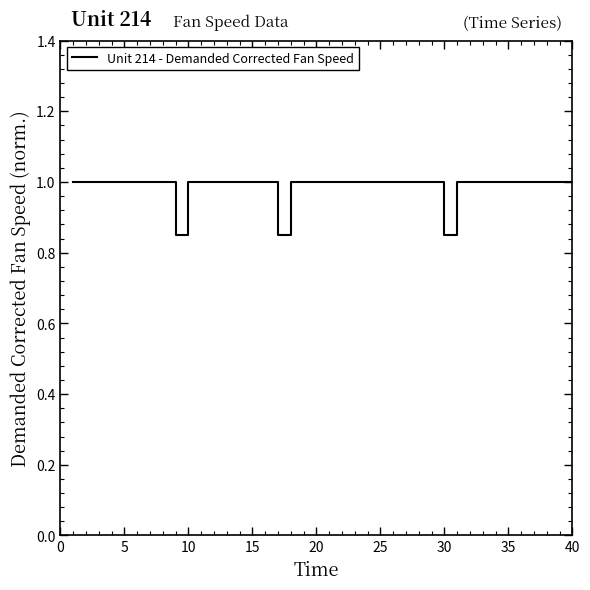

How many values are between 1 and 2?

37